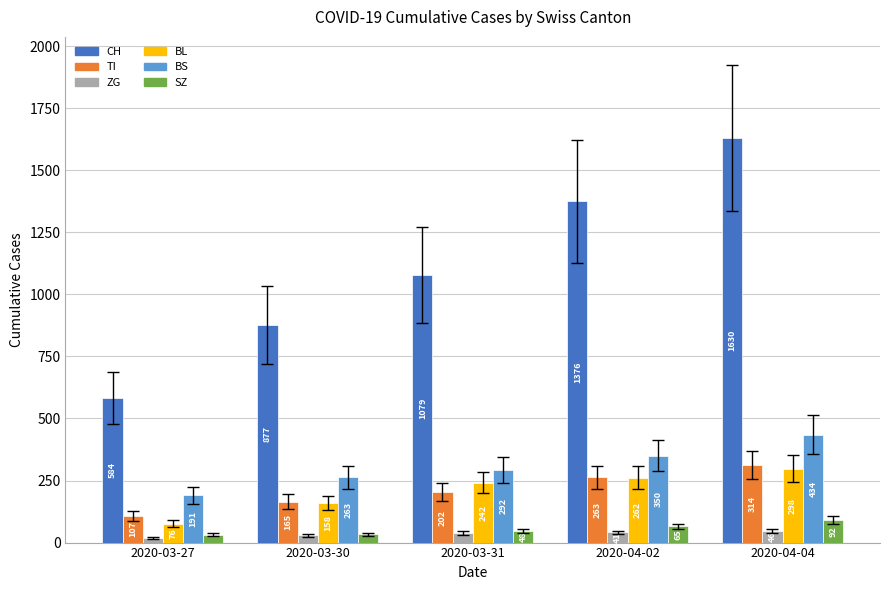

Rank the categories by TI value from highest to lowest.

2020-04-04, 2020-04-02, 2020-03-31, 2020-03-30, 2020-03-27